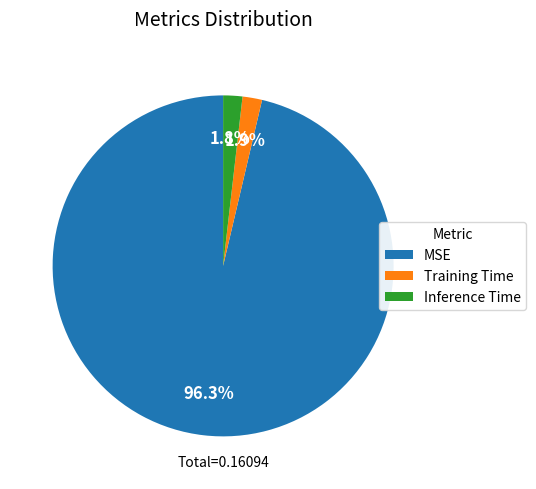

Which category has the biggest portion of the pie?

MSE